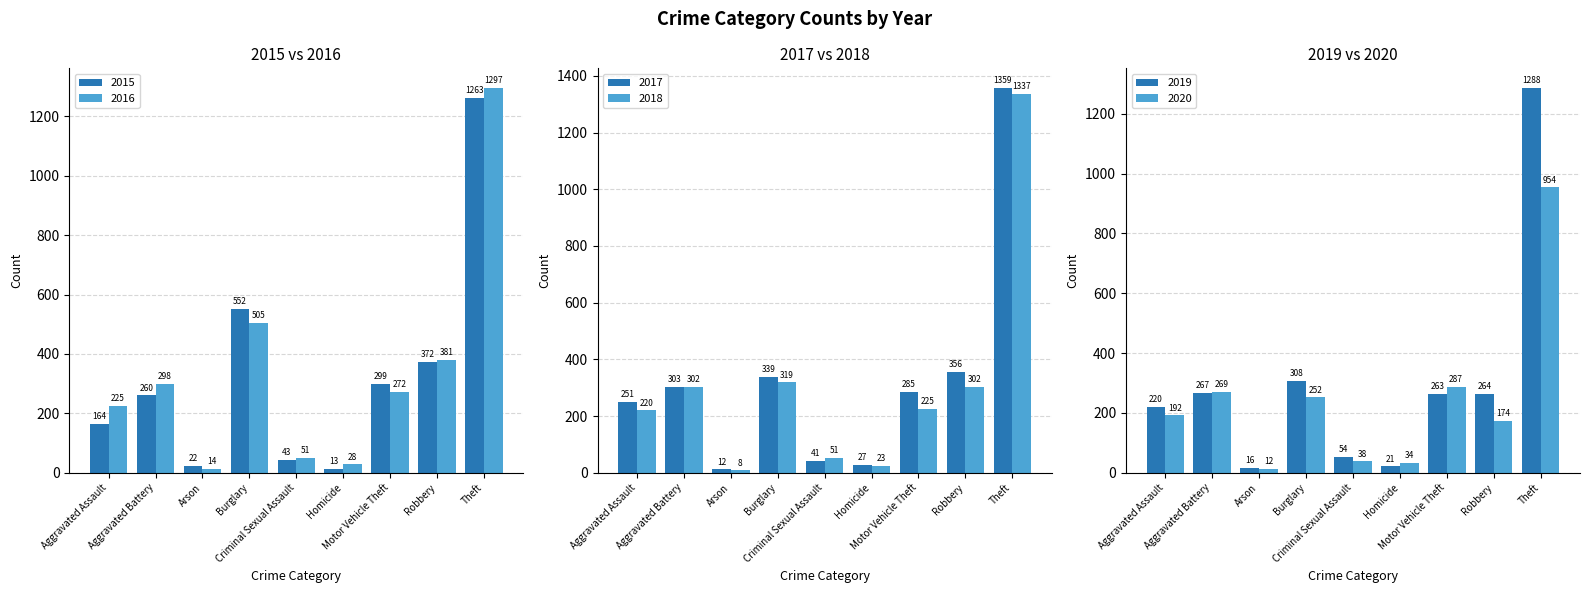

What is the smallest value displayed?

8